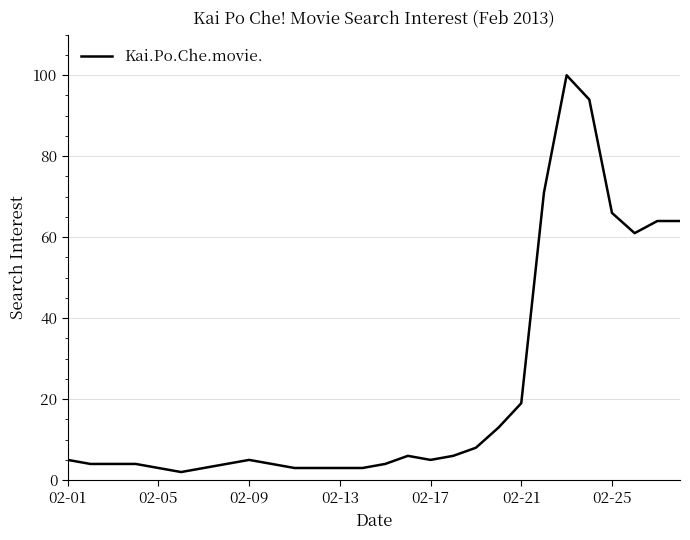

Count the number of categories in the chart.

28